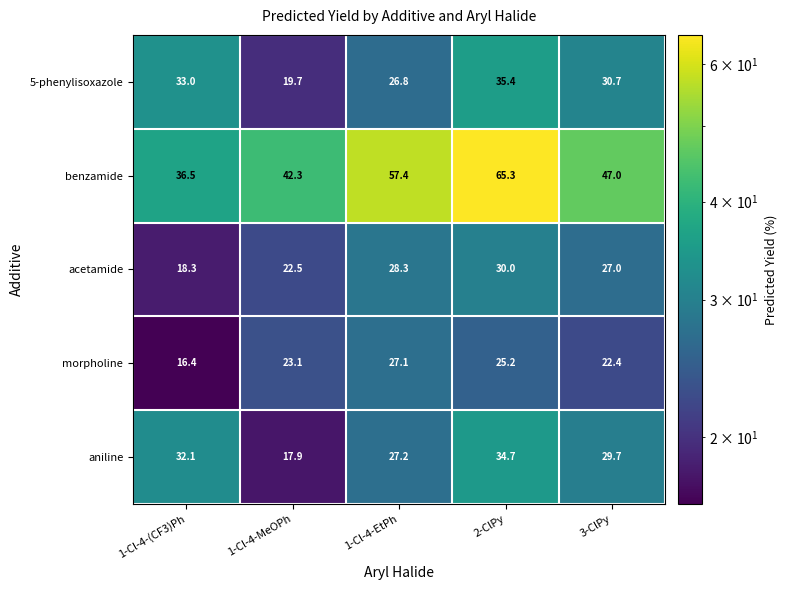

What is the difference between the maximum and minimum values in the aniline series?

16.8